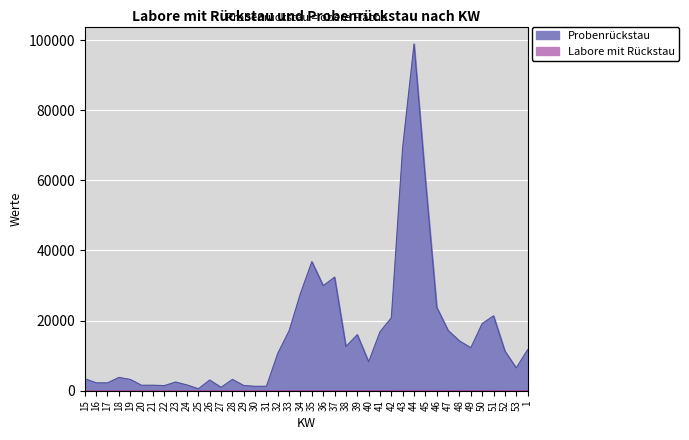

Rank the categories by Labore mit Rueckstau value from lowest to highest.

30, 27, 25, 29, 15, 31, 28, 22, 23, 24, 17, 19, 20, 21, 18, 26, 16, 32, 53, 38, 40, 52, 33, 39, 41, 36, 1, 34, 35, 47, 37, 49, 50, 42, 48, 43, 51, 46, 45, 44